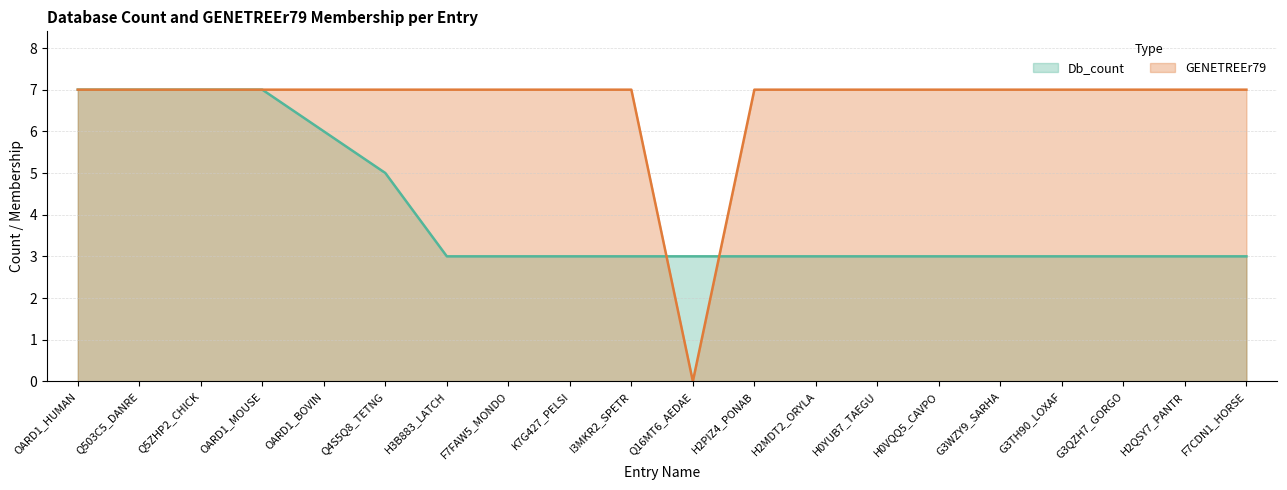

How many lines are shown in the chart?

2